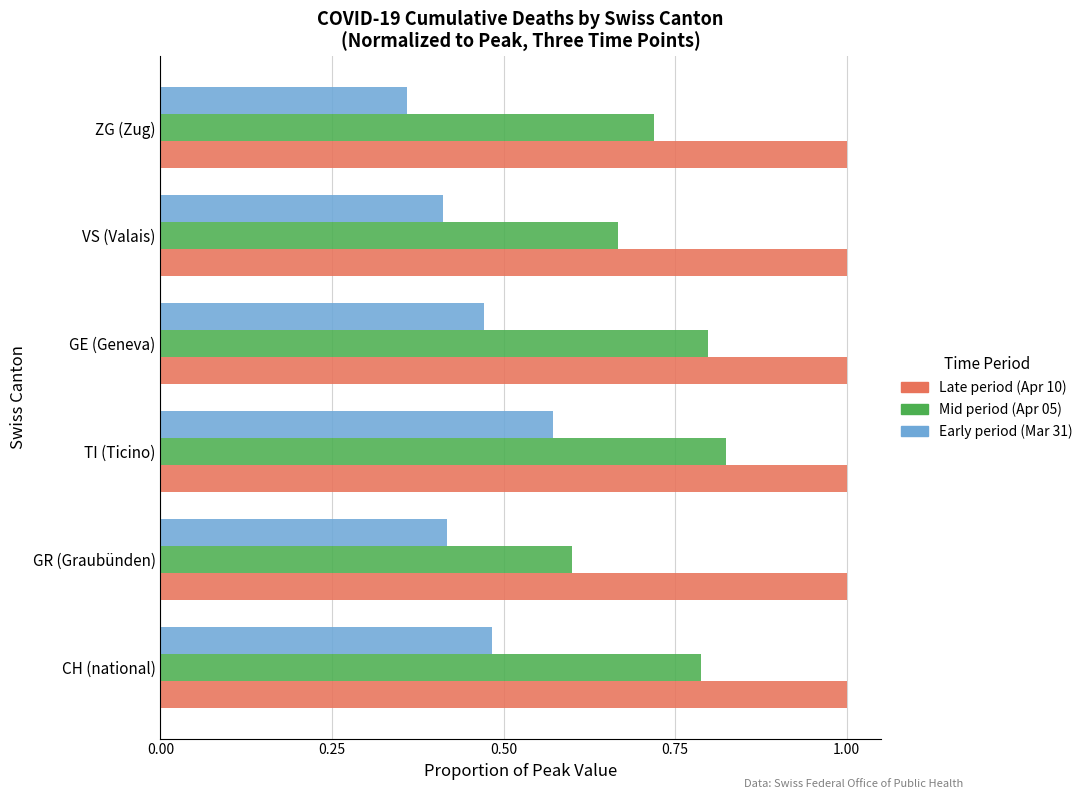

What is the greatest value displayed?

1.0